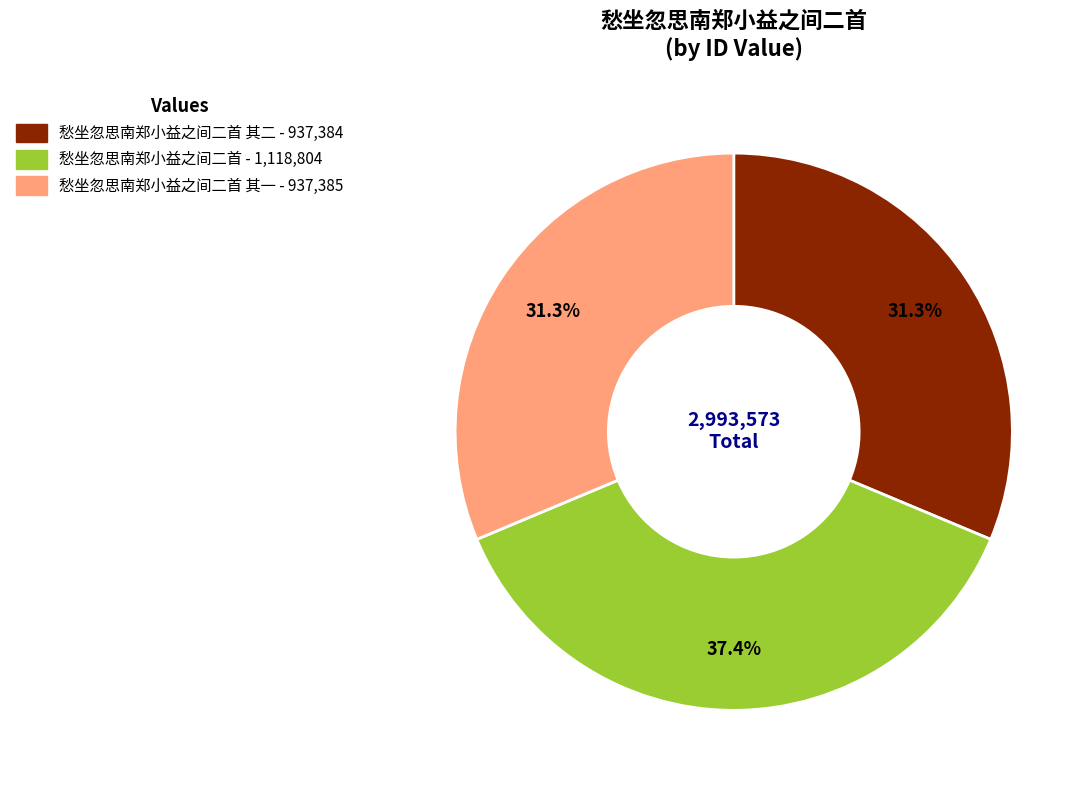

Does any single category account for the majority?

No